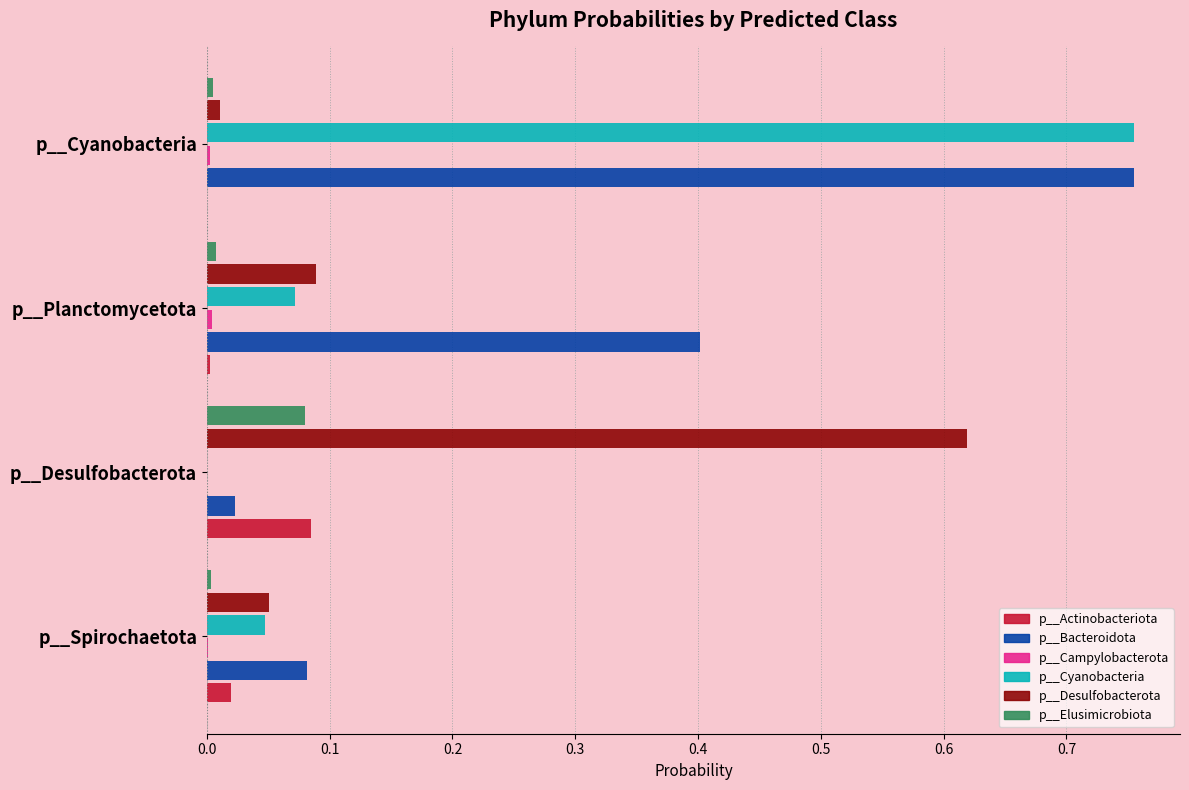

The value of p__Elusimicrobiota at p__Planctomycetota is 0.0. True or false?

True